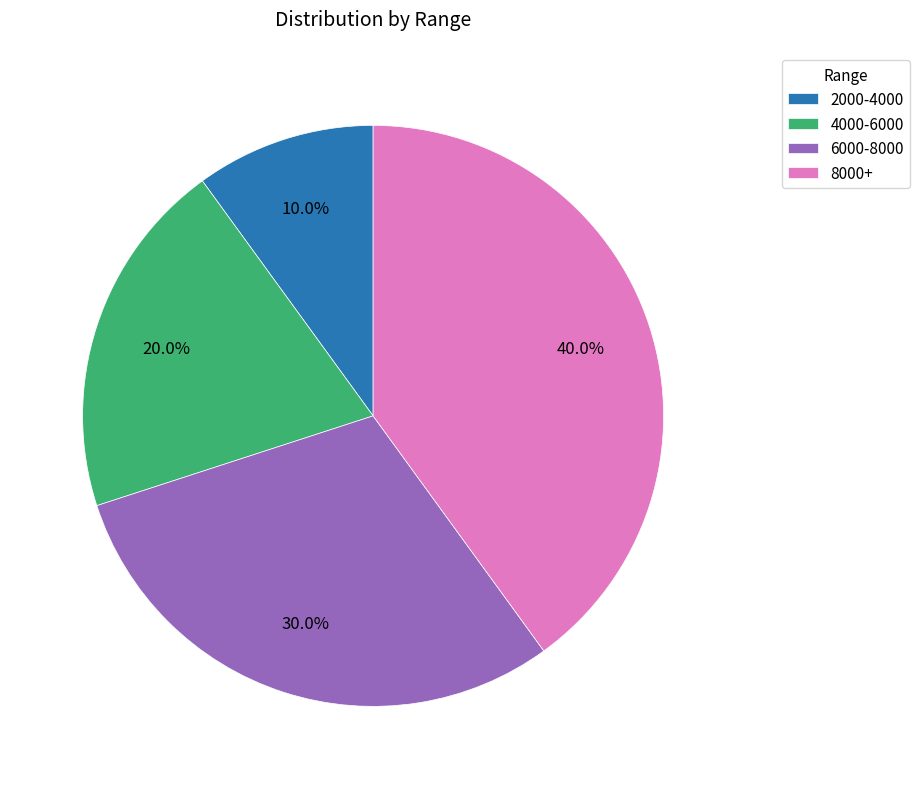

Which slice is the smallest?

2000-4000